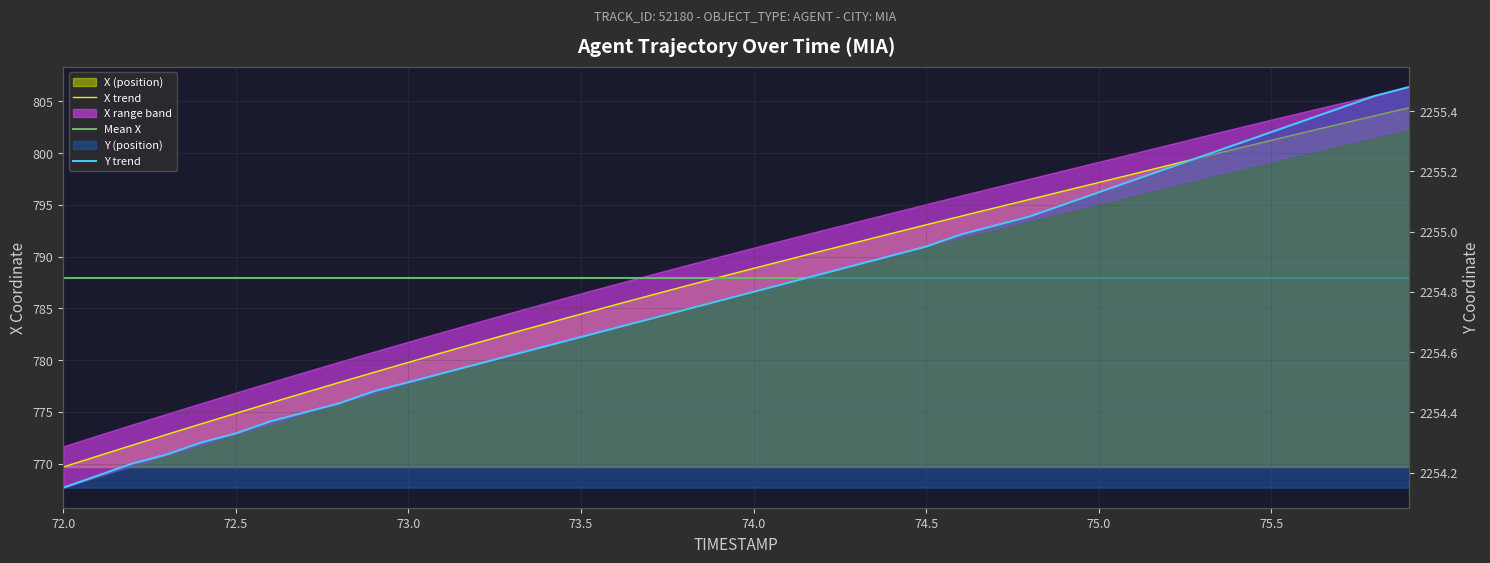

Which category has the highest value in the X series?

75.9